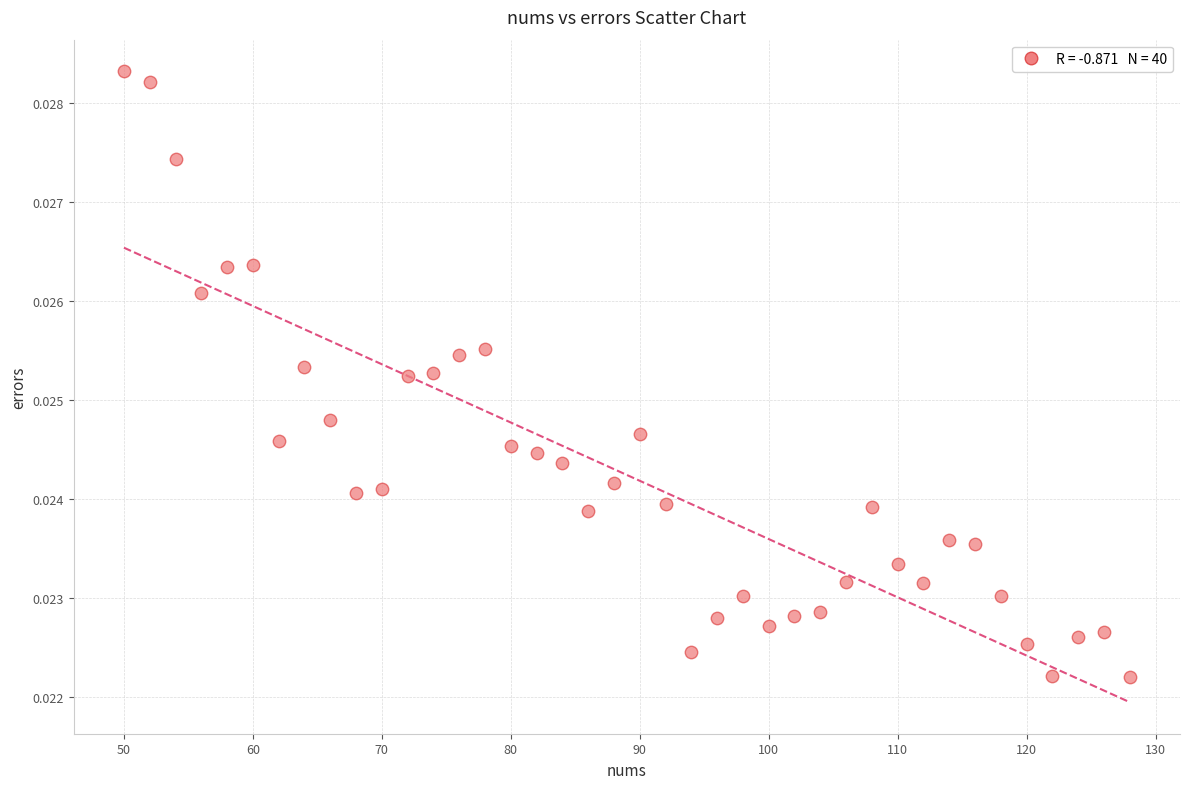

What is the range of X values (max minus min)?

78.0